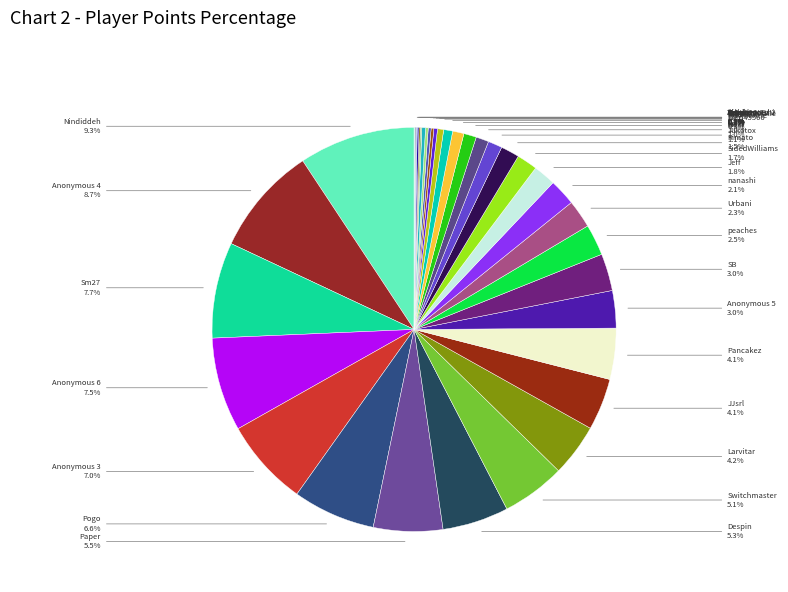

To the nearest percent, what is the difference between the largest and smallest slice percentages?

9%